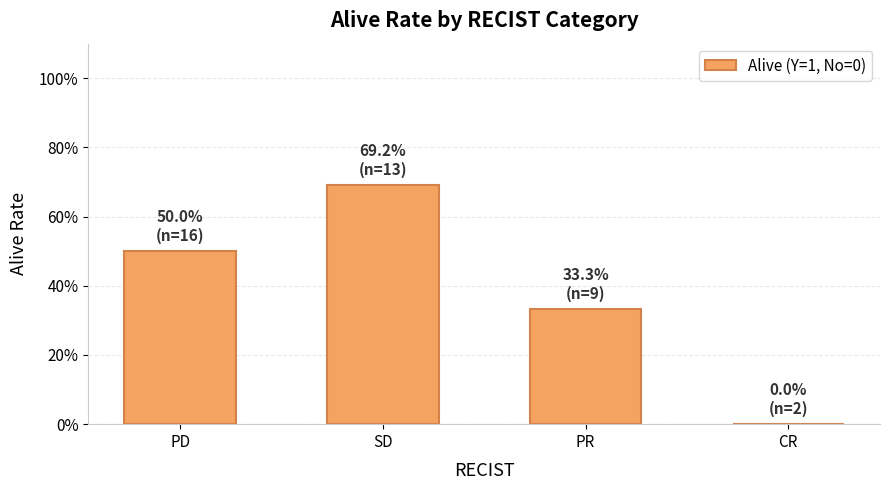

How many values are between 0 and 1?

4